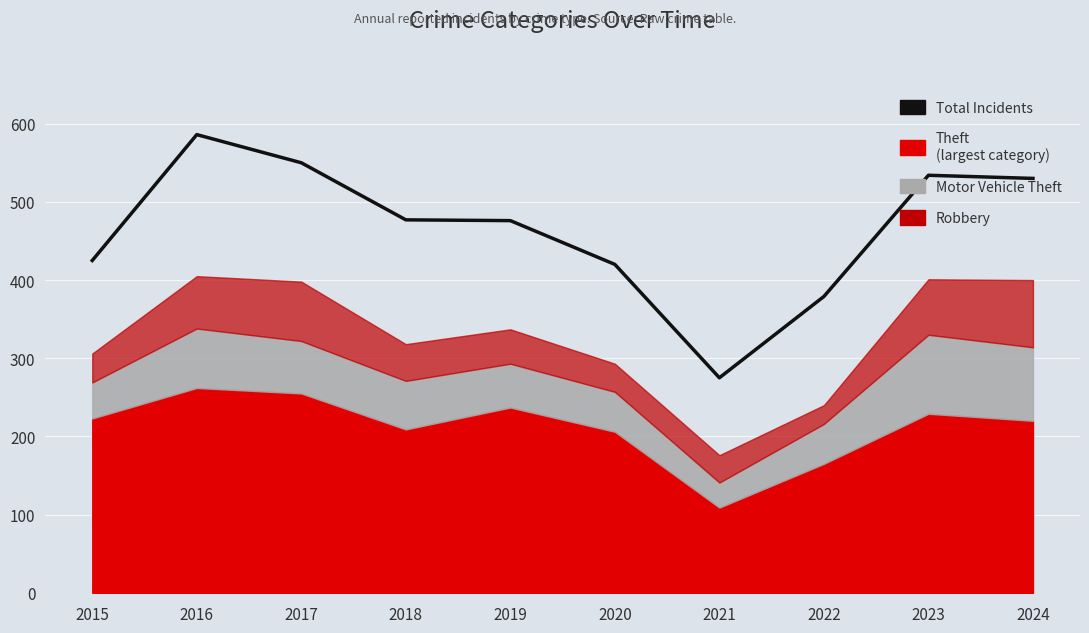

What is the change in value from 2015 to 2016?

+161